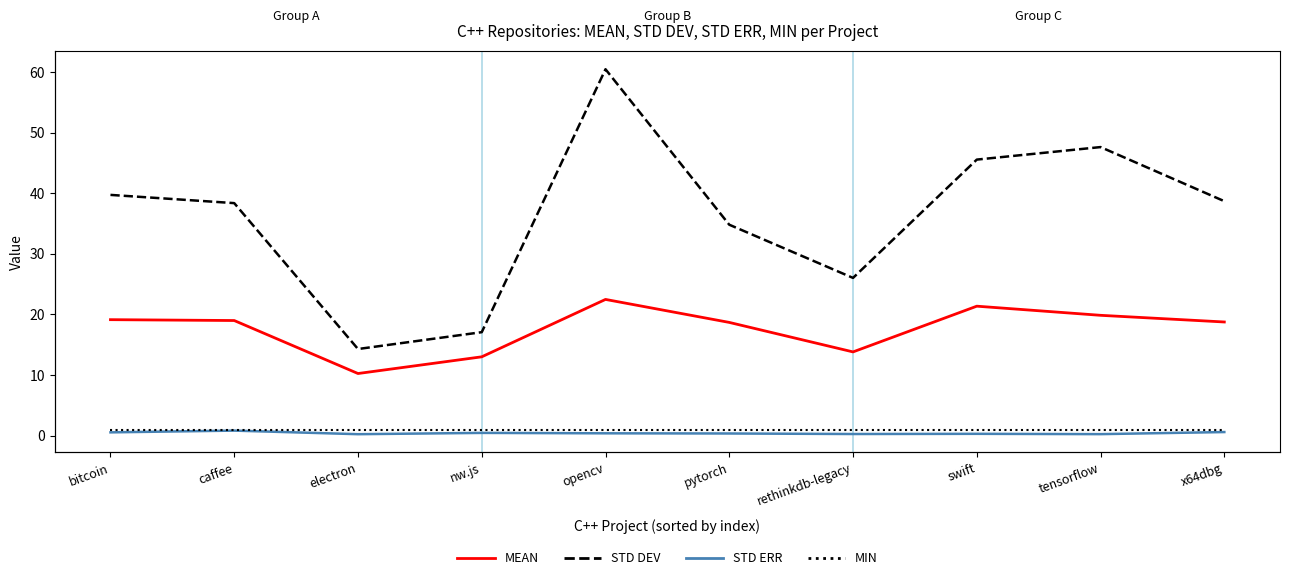

How many lines are shown in the chart?

4